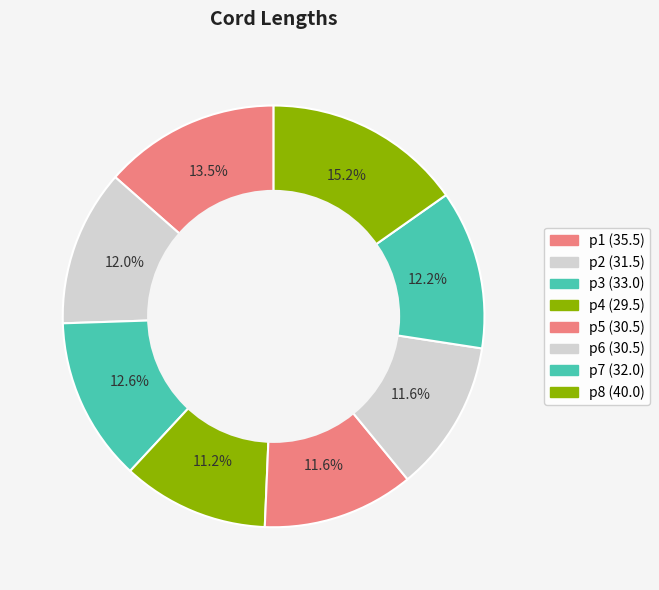

Is there a majority slice in this chart?

No